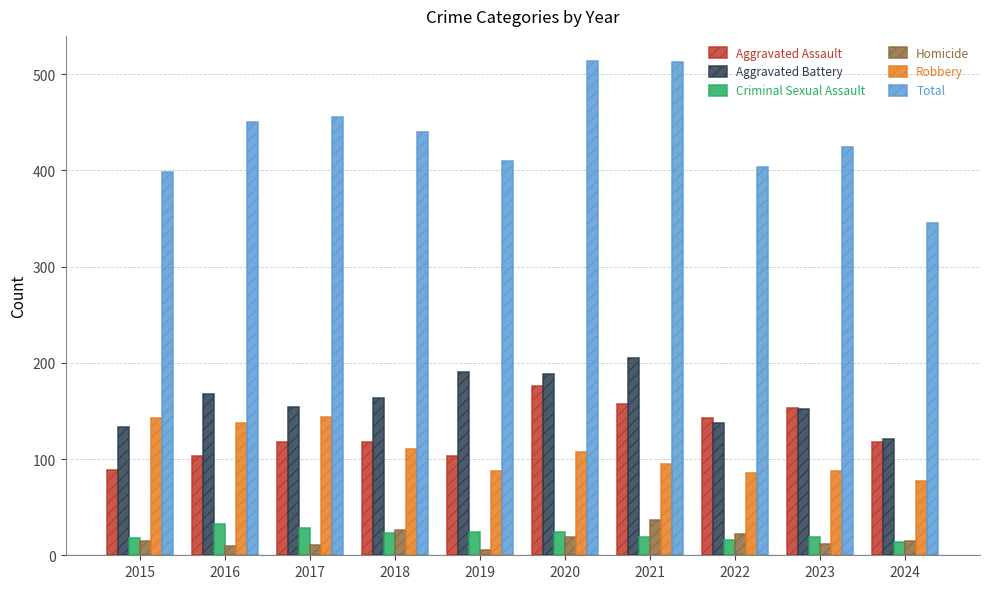

What is the total value across all series at 2024?

690